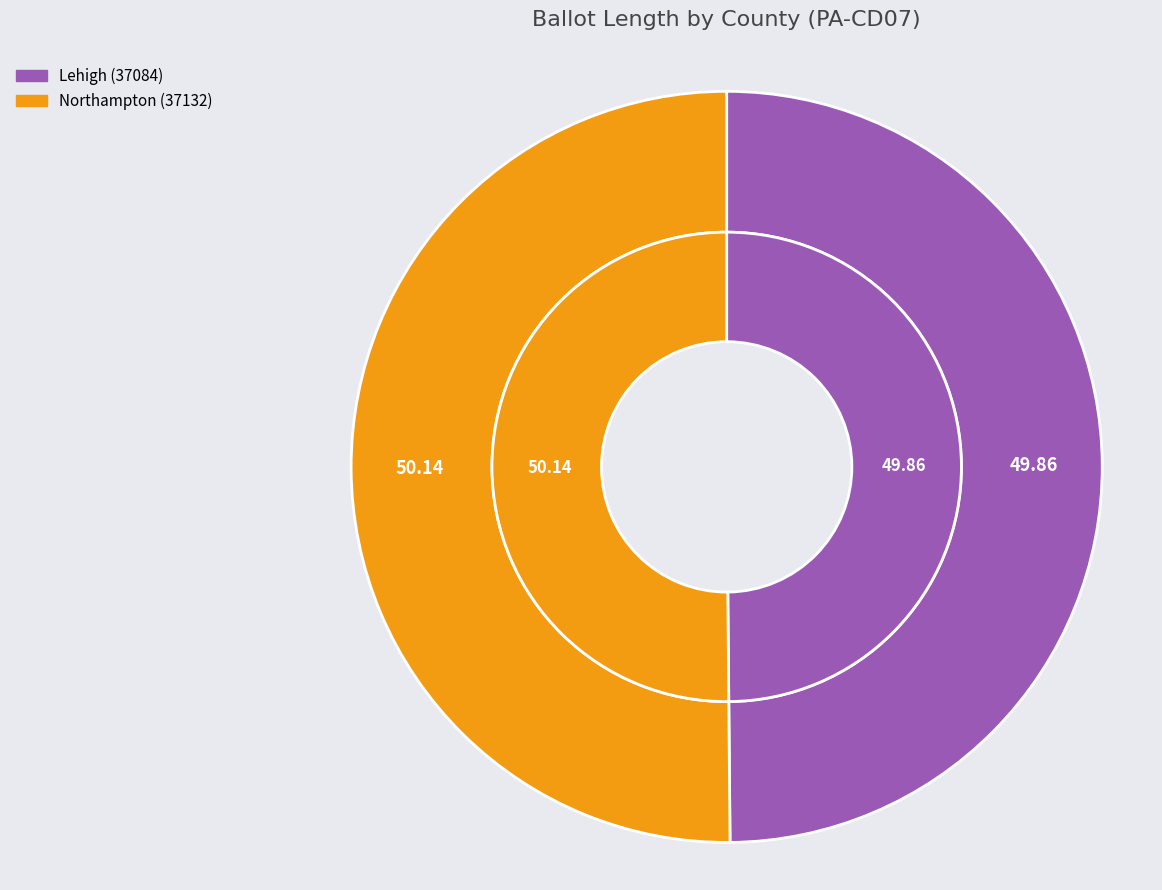

Which slice is the largest?

Northampton (37132)